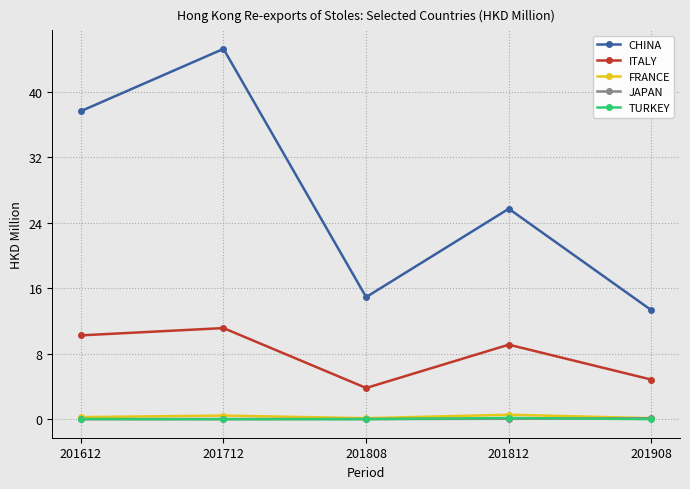

What are all the series names shown in the legend?

CHINA, ITALY, FRANCE, JAPAN, TURKEY